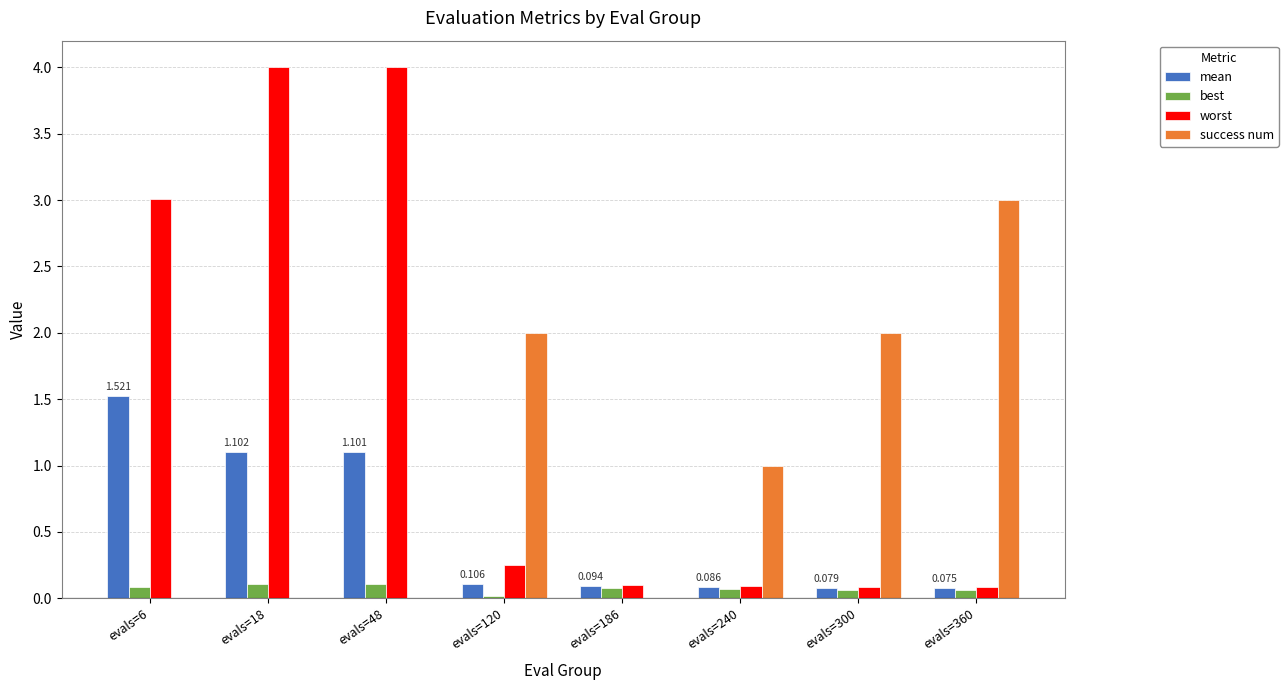

Between evals=6 and evals=186, which series saw the biggest shift?

worst